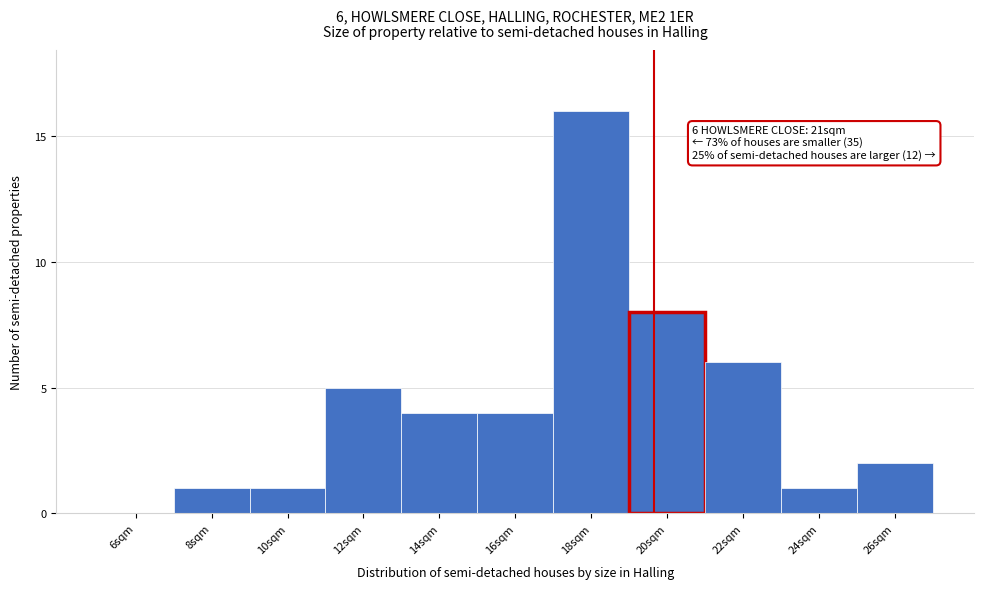

Reading left to right, transcribe all the data shown in this chart.

6sqm=0	8sqm=1	10sqm=1	12sqm=5	14sqm=4	16sqm=4	18sqm=16	20sqm=8	22sqm=6	24sqm=1	26sqm=2